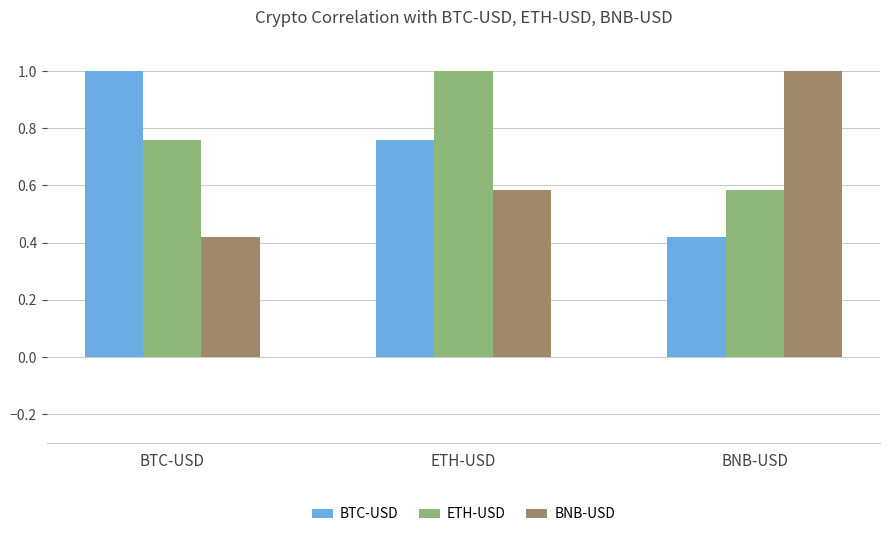

Rank the series by their average value, from highest to lowest.

ETH-USD, BTC-USD, BNB-USD